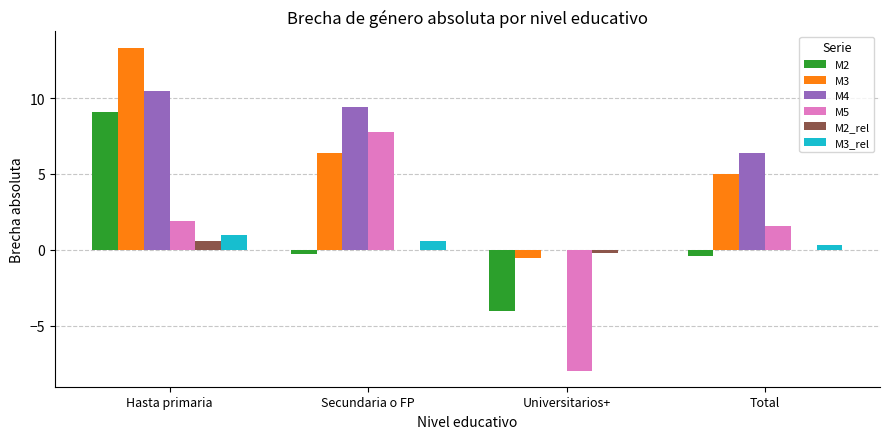

What is the highest value of the M3_rel series?

1.0